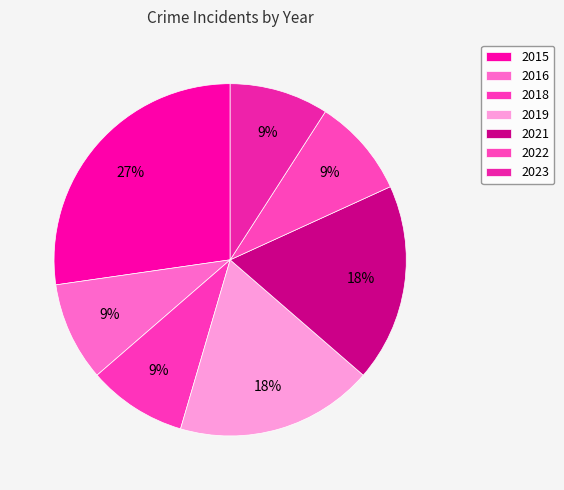

Is there a majority slice in this chart?

No